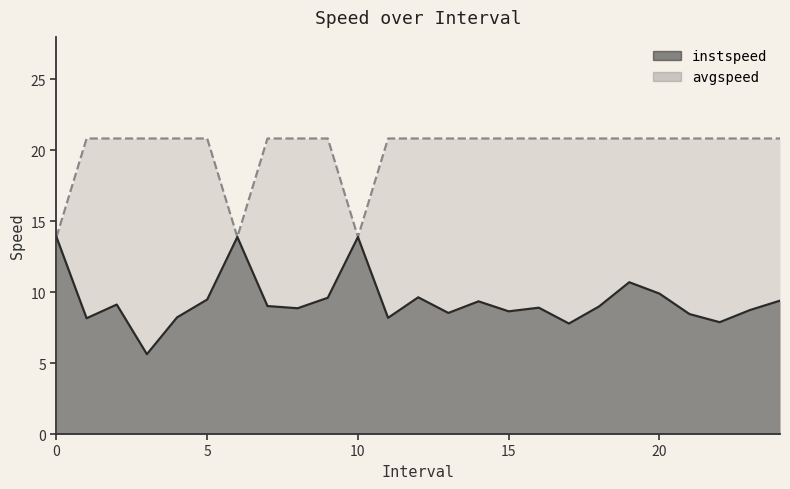

What are all the series names shown in the legend?

instspeed, avgspeed